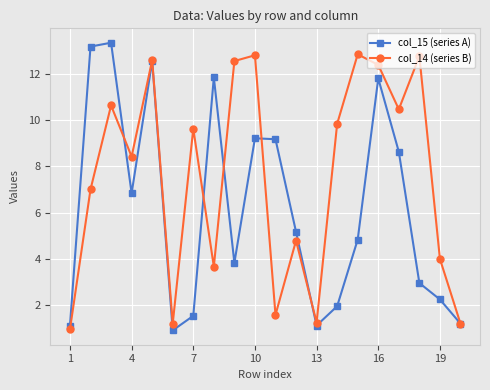

What is the minimum value for col_15 (series A)?

0.9